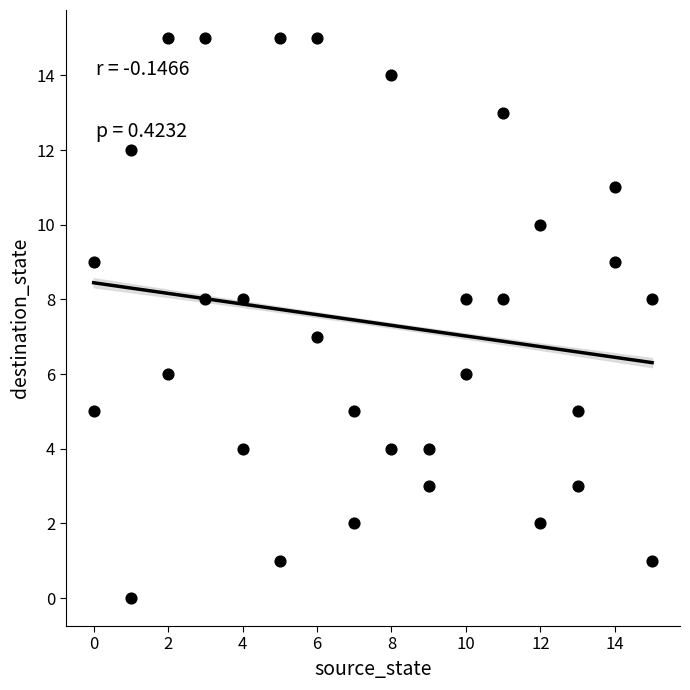

What is the range of X values (max minus min)?

15